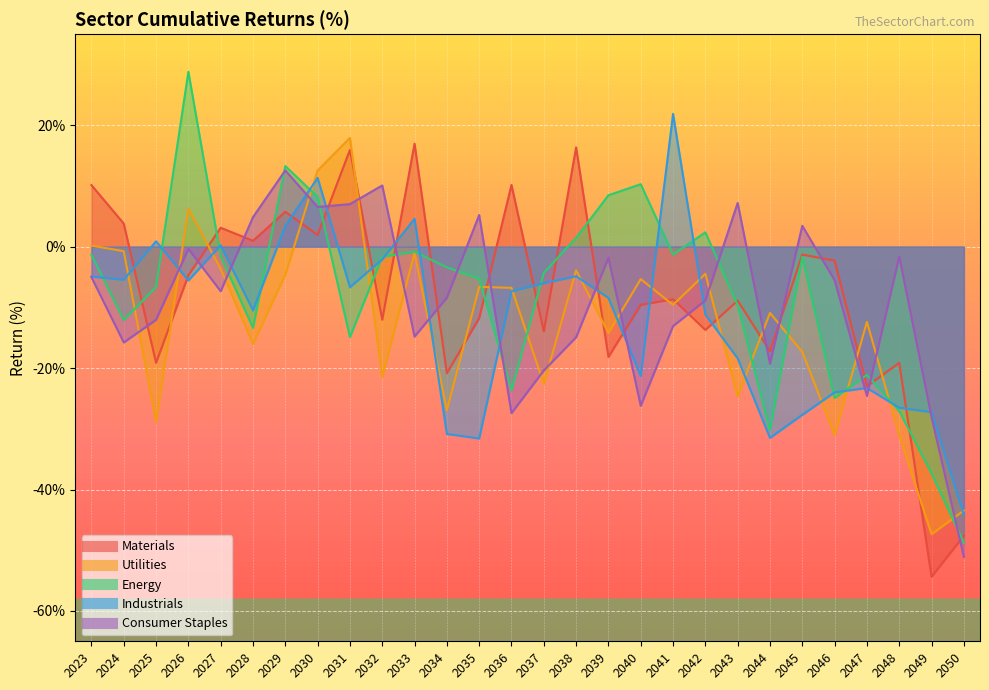

The Energy series shows -3.1 at 2043. True or false?

False